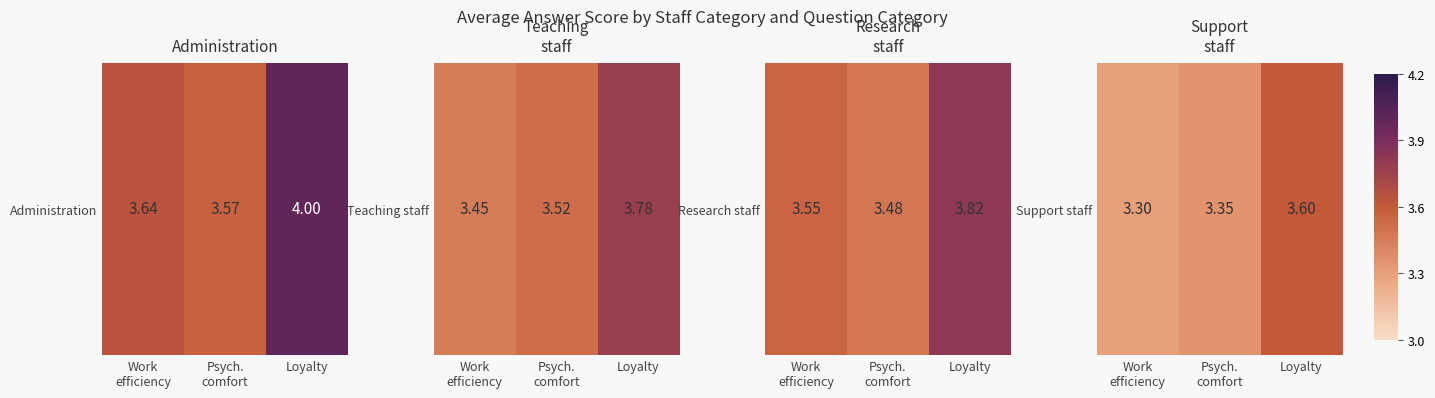

How many values are between 3 and 4?

3